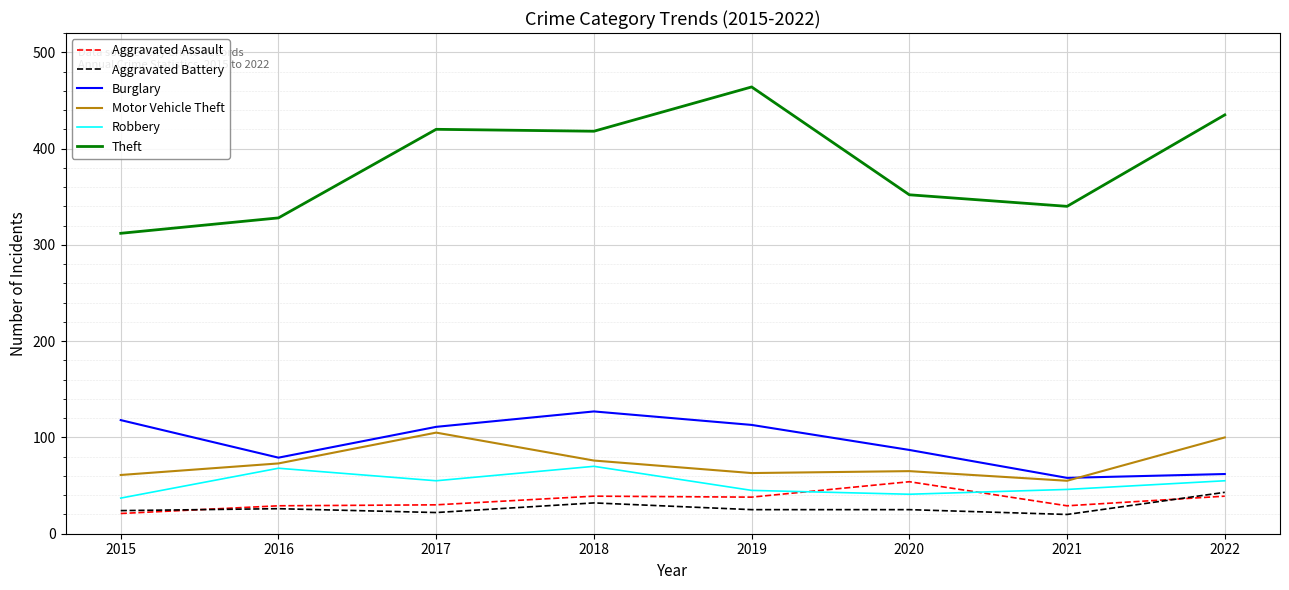

Which series has the largest total across all categories?

Theft